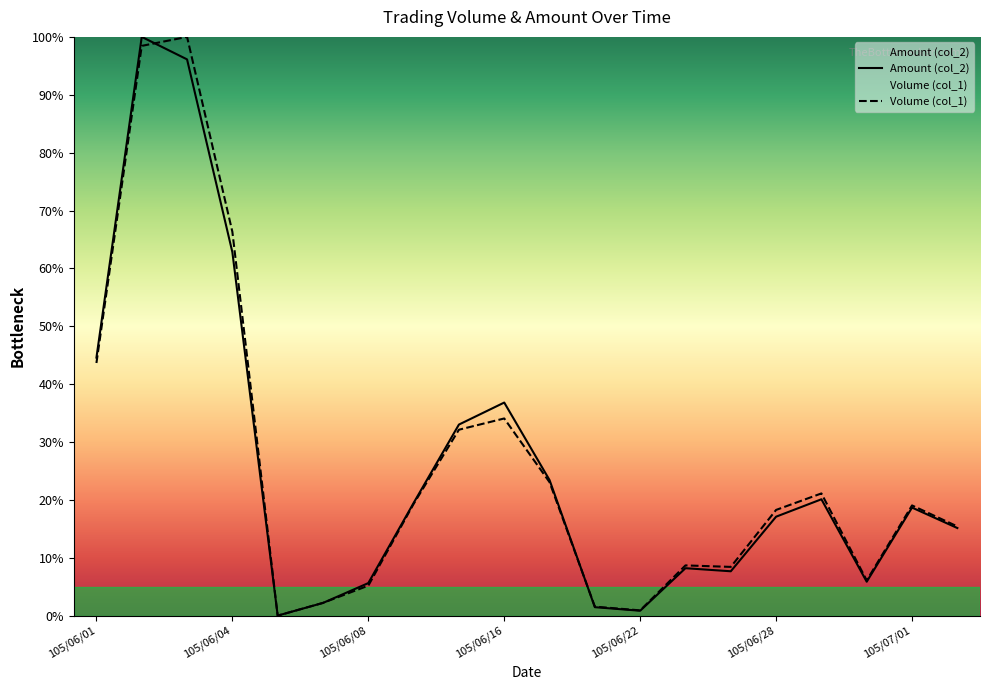

What are all the series names shown in the legend?

Amount (col_2), Volume (col_1)